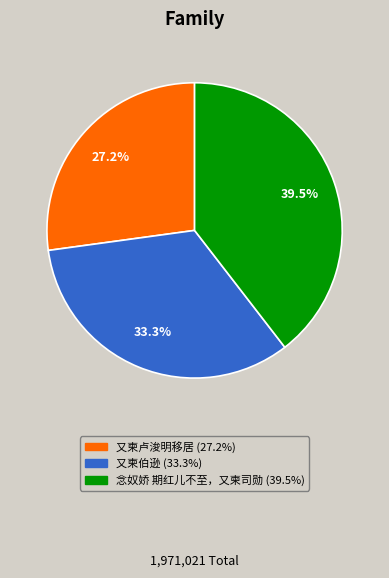

Is 又柬卢浚明移居 the majority of the pie?

No